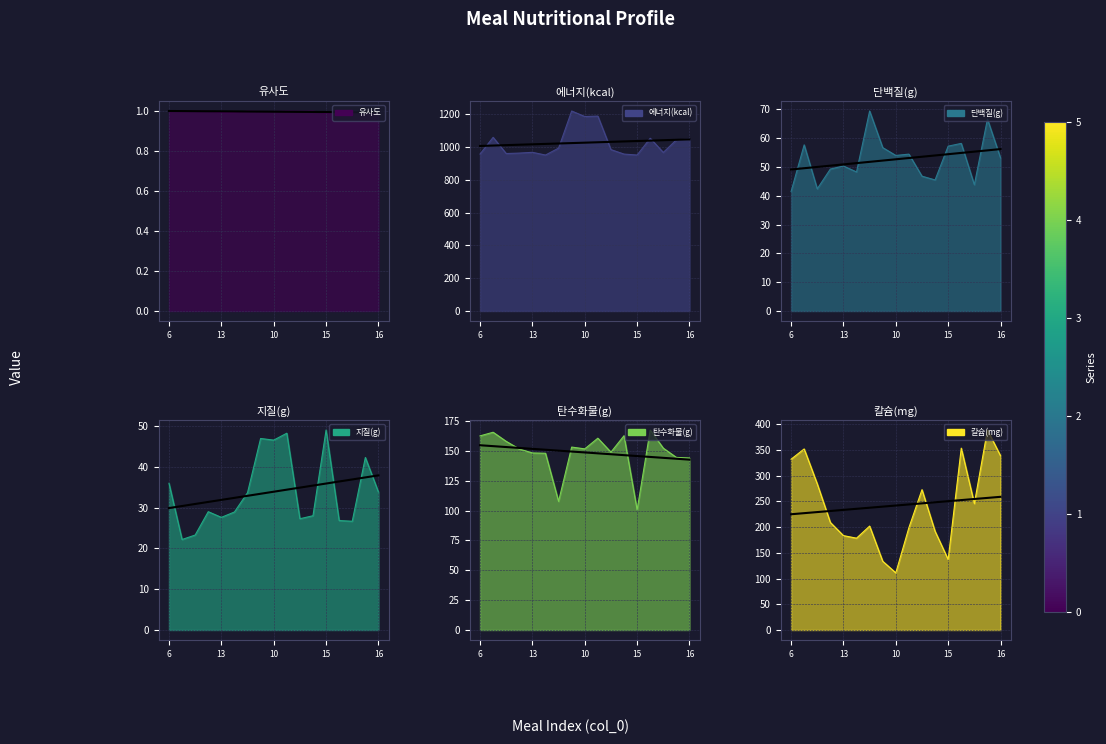

Which series has the largest total across all categories?

에너지(kcal)